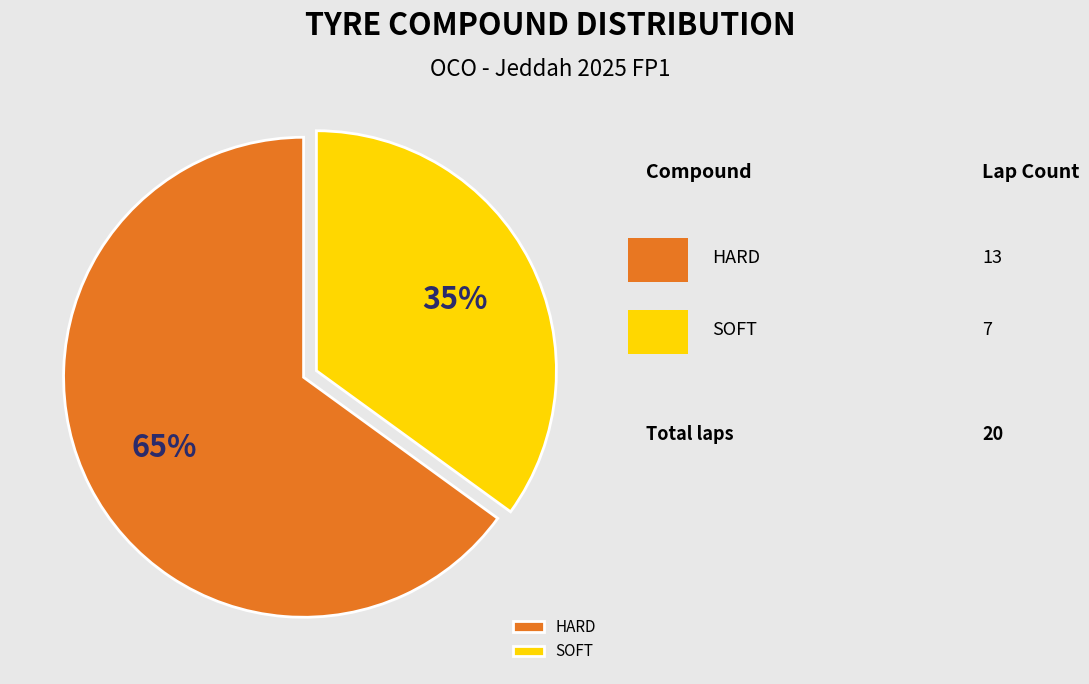

Combined, do SOFT and HARD account for over 50%?

Yes